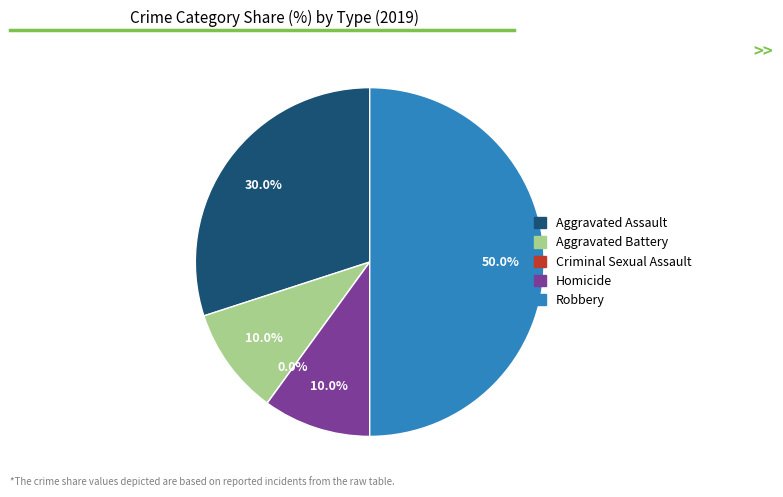

How many segments does this pie chart have?

5